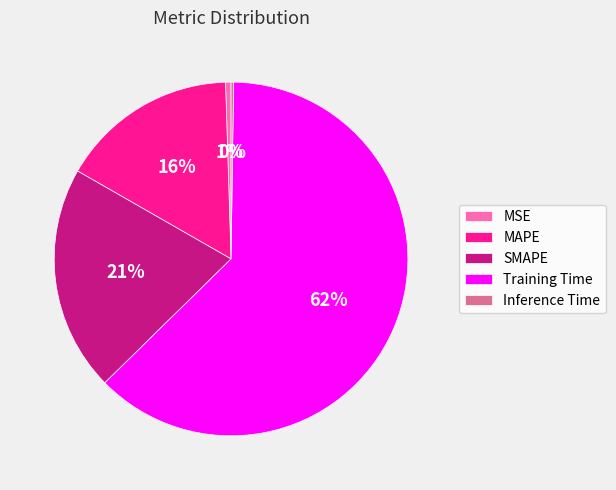

What percentage is the Training Time slice, to the nearest percent?

62%